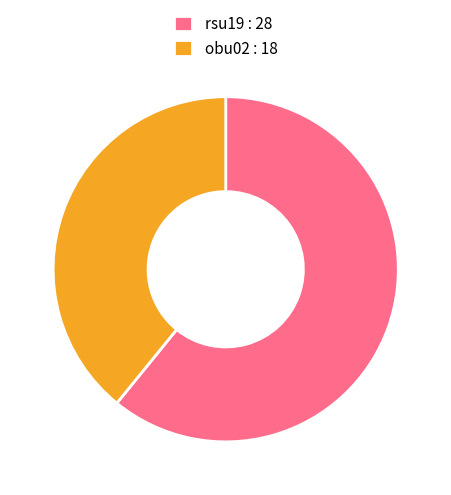

Which slice is the largest?

rsu19 : 28